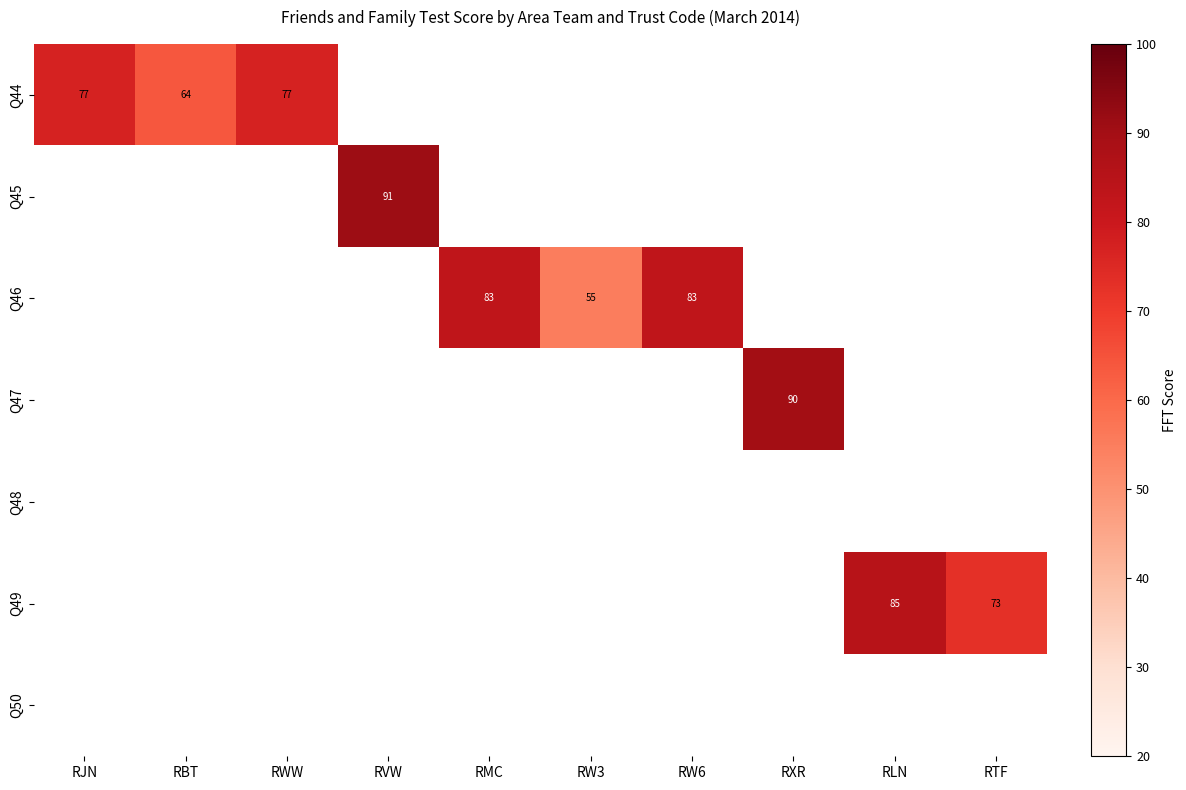

List the series in order of their overall mean, lowest first.

Q44, Q45, Q46, Q47, Q48, Q49, Q50